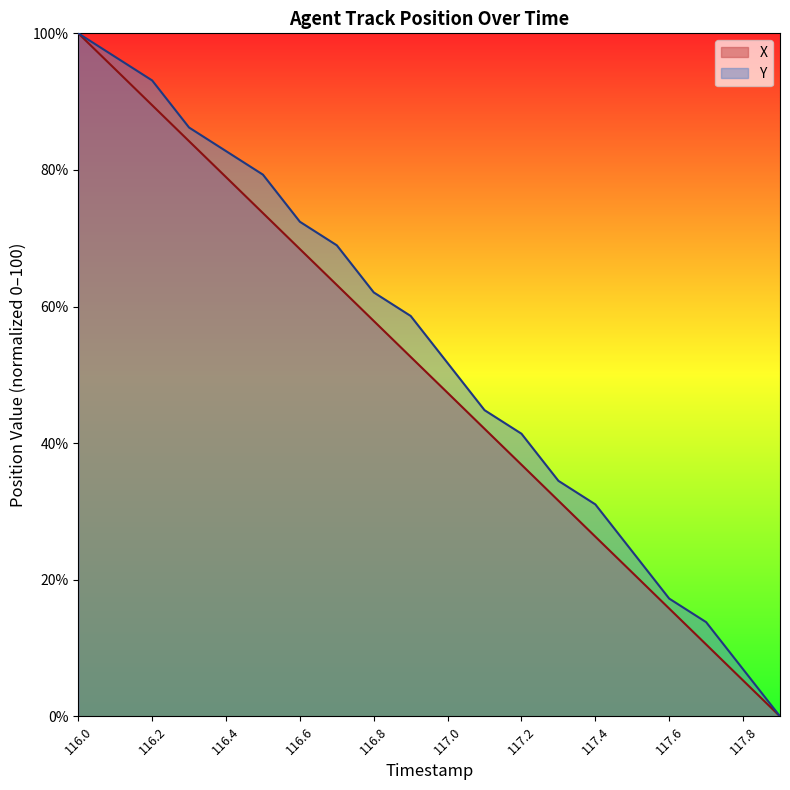

True or false: X and Y cross at least once.

False